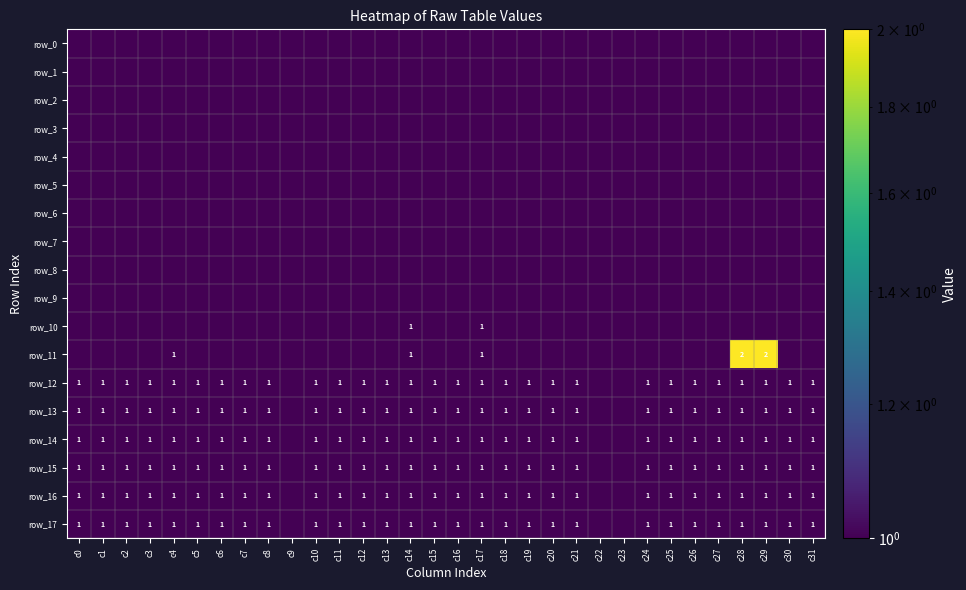

Is it true that row_5 equals 0.0 at c31?

True